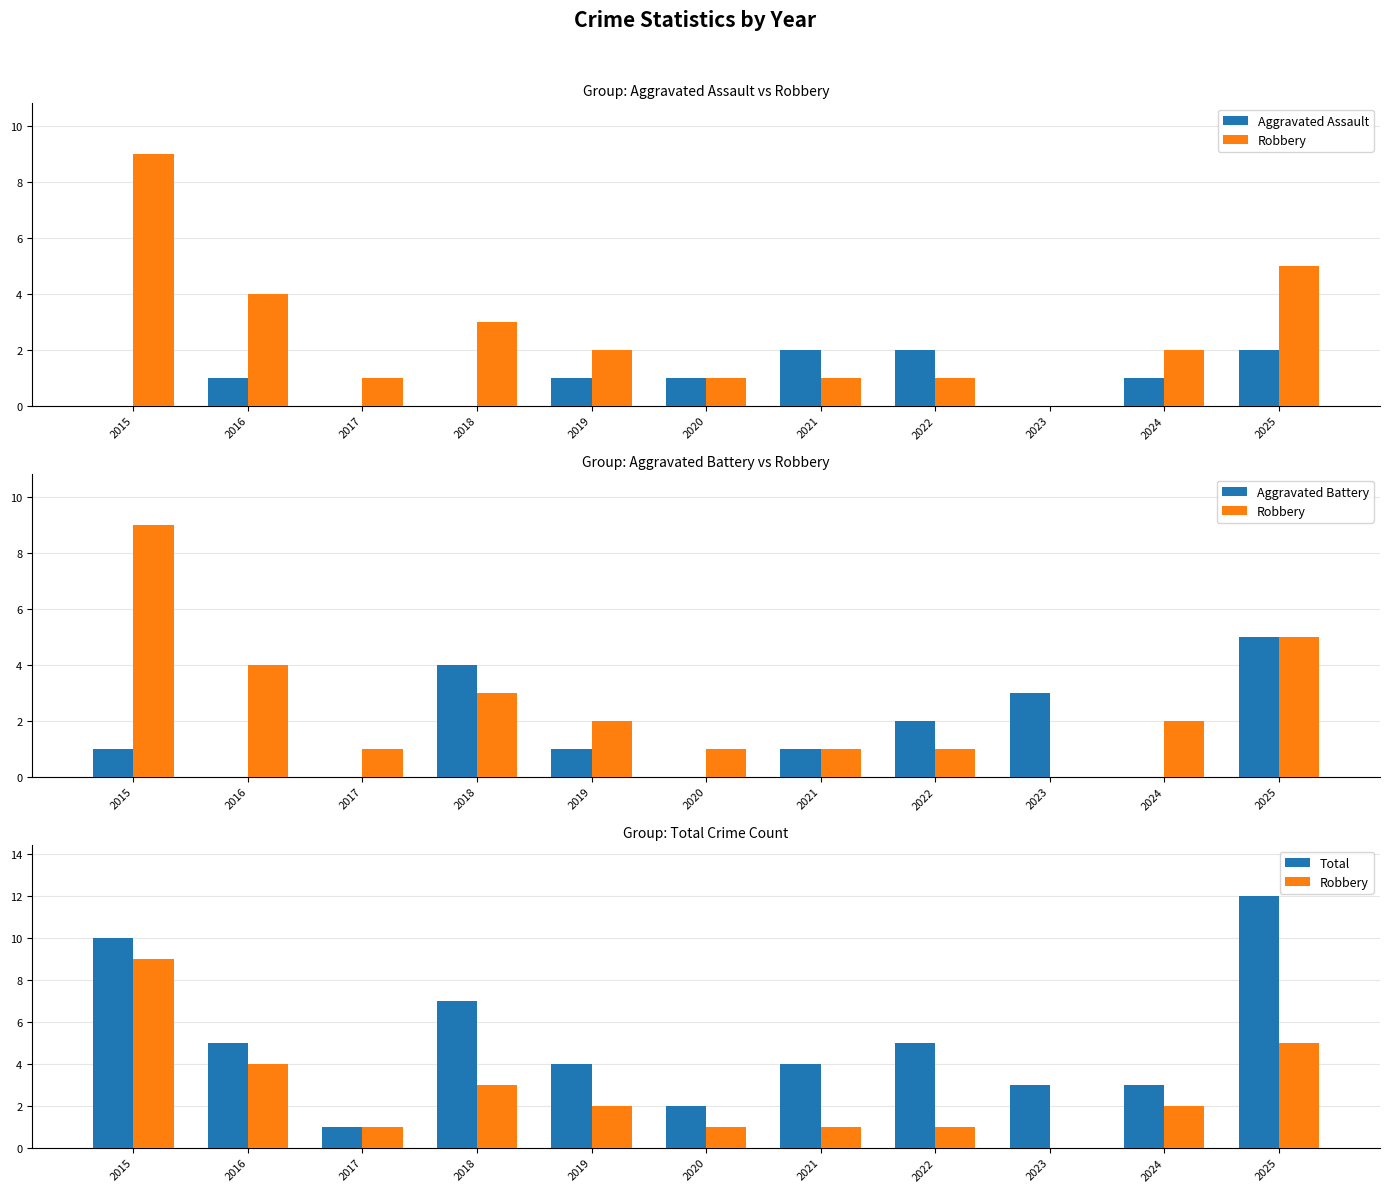

Between 2021 and 2024, which is larger?

2021